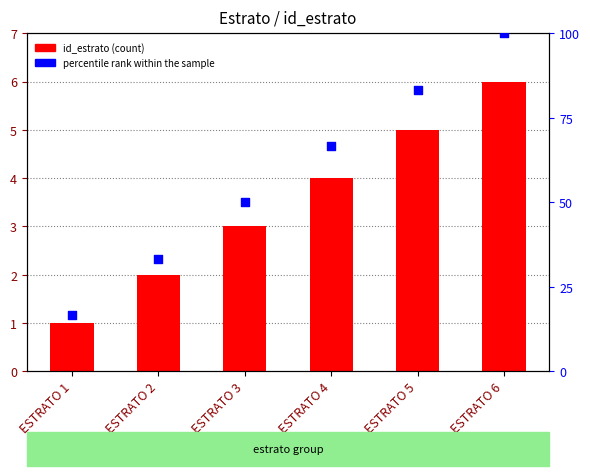

Which series reaches the minimum Y coordinate?

id_estrato